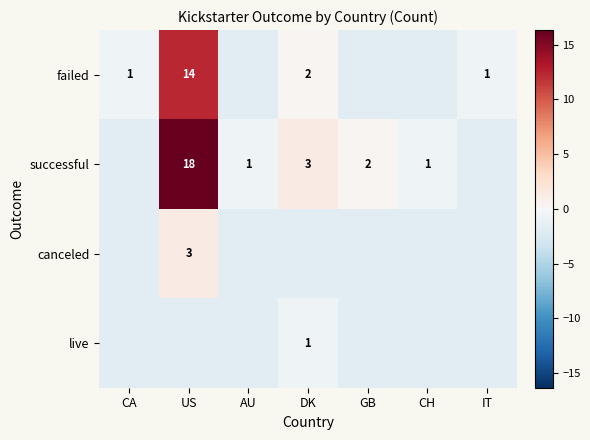

Which series has the largest range (max minus min)?

successful